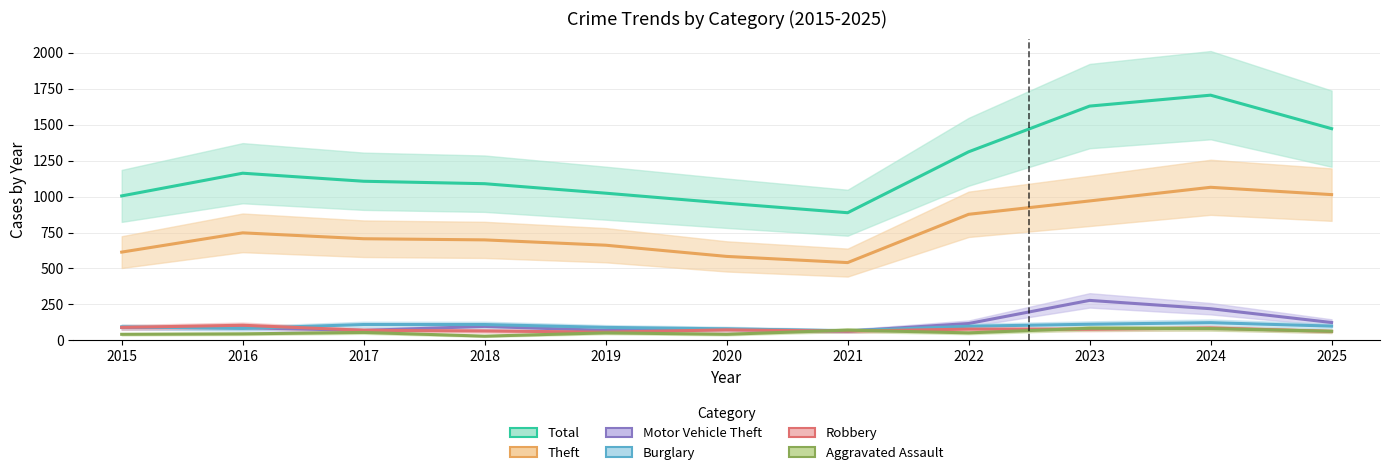

At which category does Robbery reach its first local valley?

2019